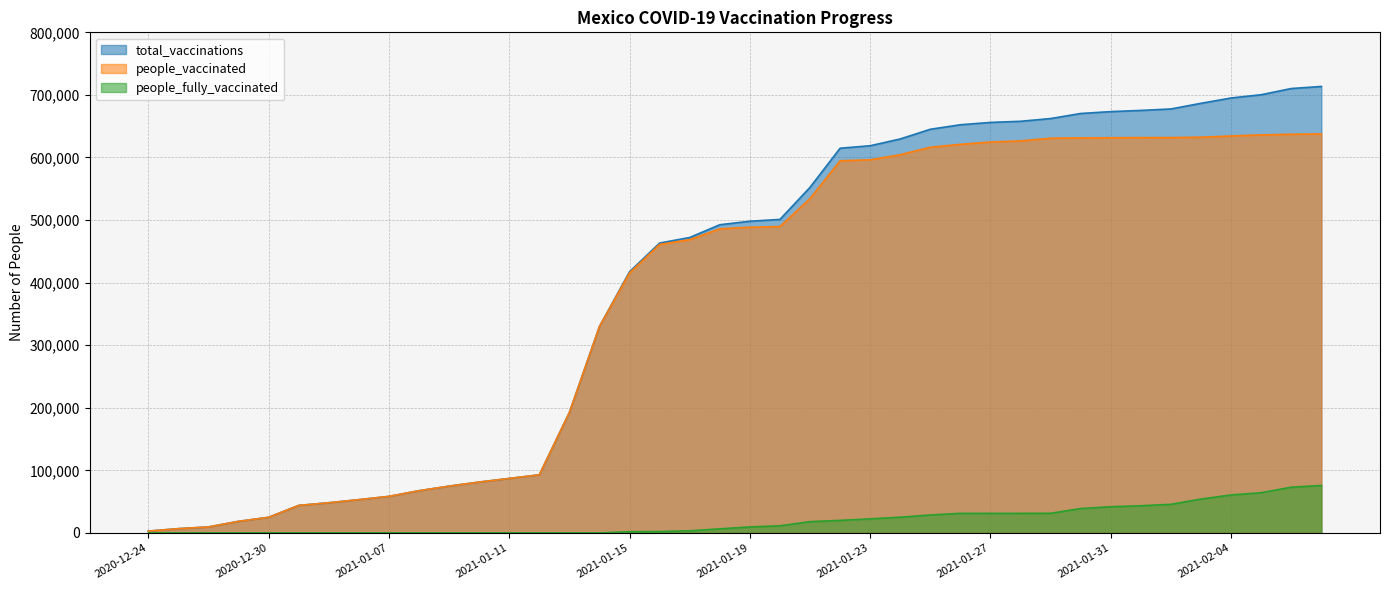

True or false: people_vaccinated and total_vaccinations cross at least once.

False